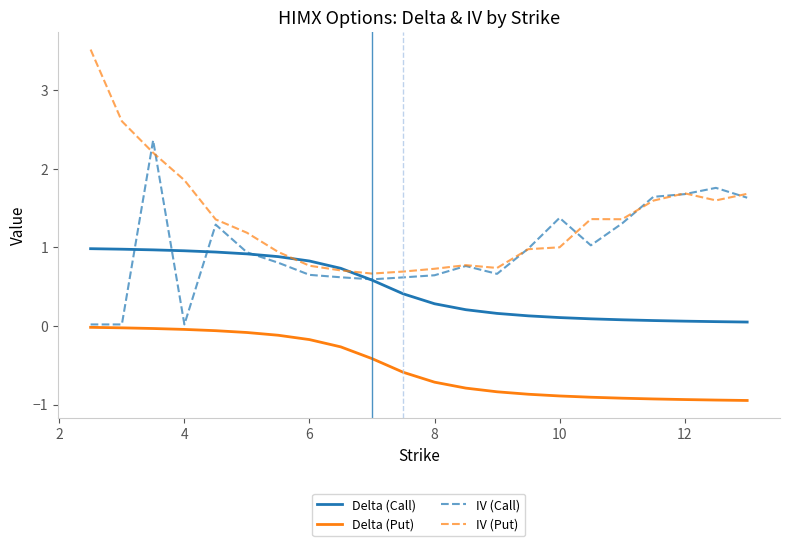

True or false: Delta (Put) and IV (Put) intersect in this chart.

False